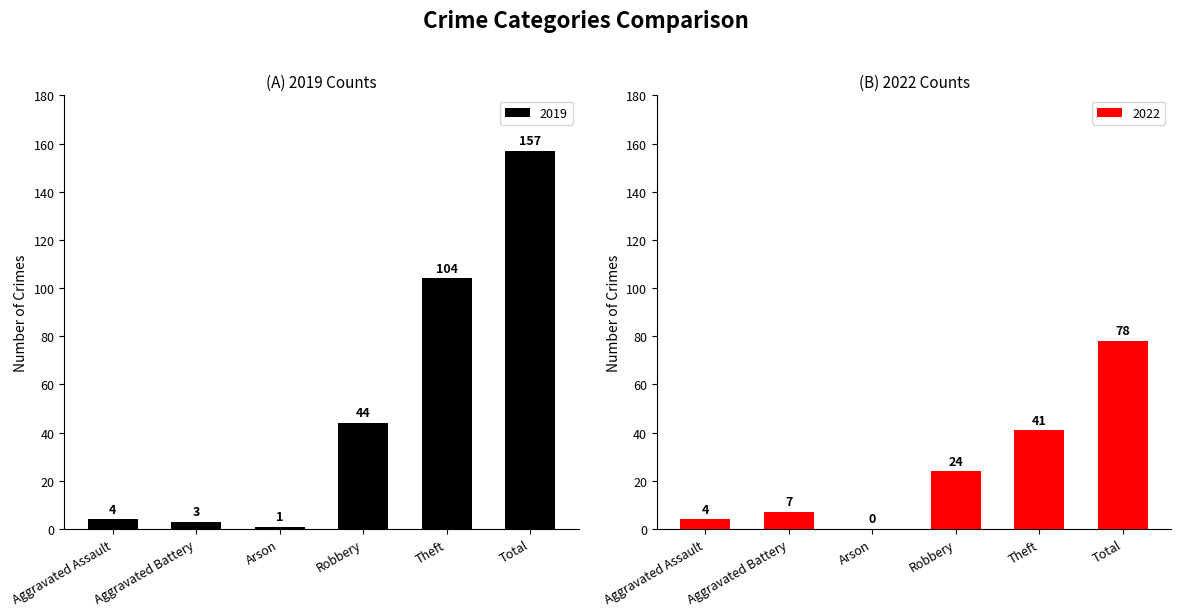

At which category is the sum across all series the highest?

Total